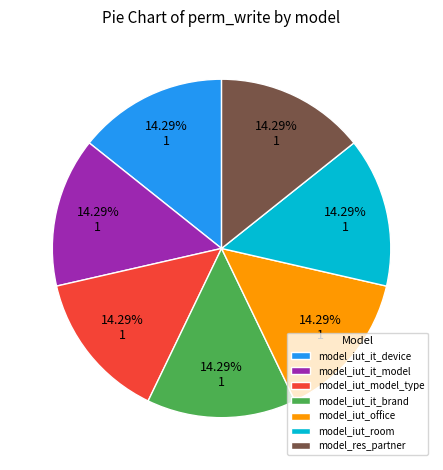

To the nearest percent, what is the difference between the largest and smallest slice percentages?

0%